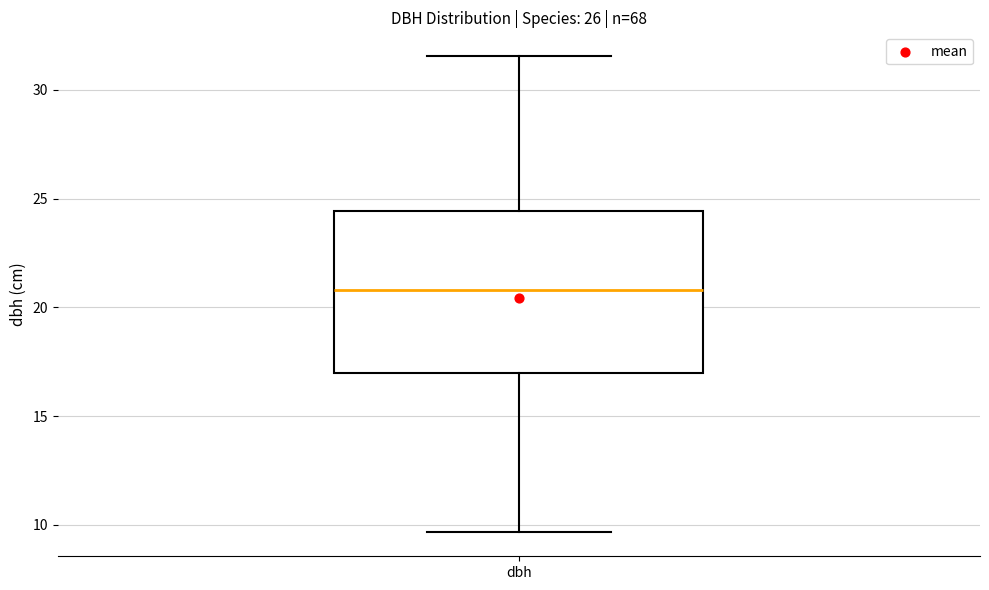

Where does the upper whisker of the box for dbh end on the y-axis? The values are not printed on the chart, so give them approximately, as read against the axis.

31.5